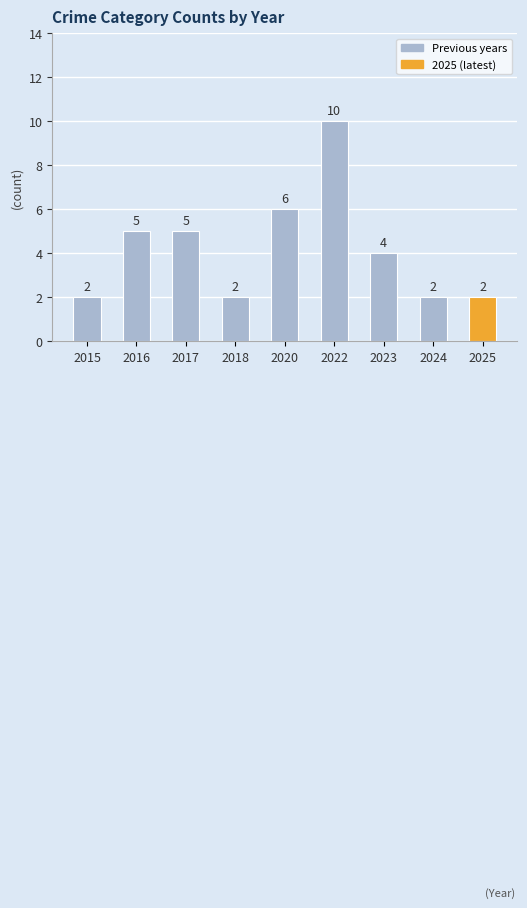

What is the minimum value shown in the chart?

2